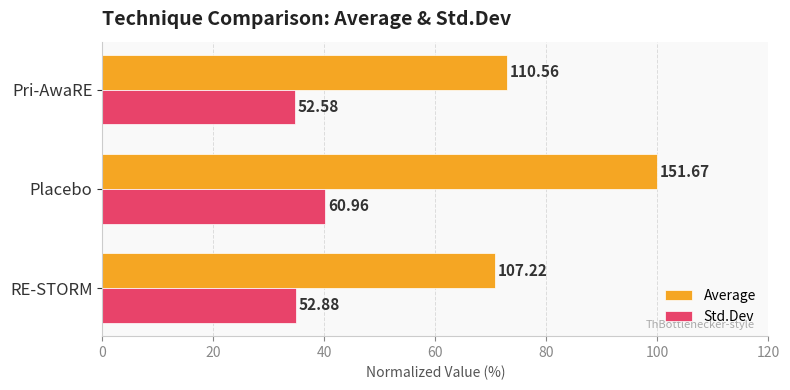

What are all the series names shown in the legend?

Average, Std.Dev